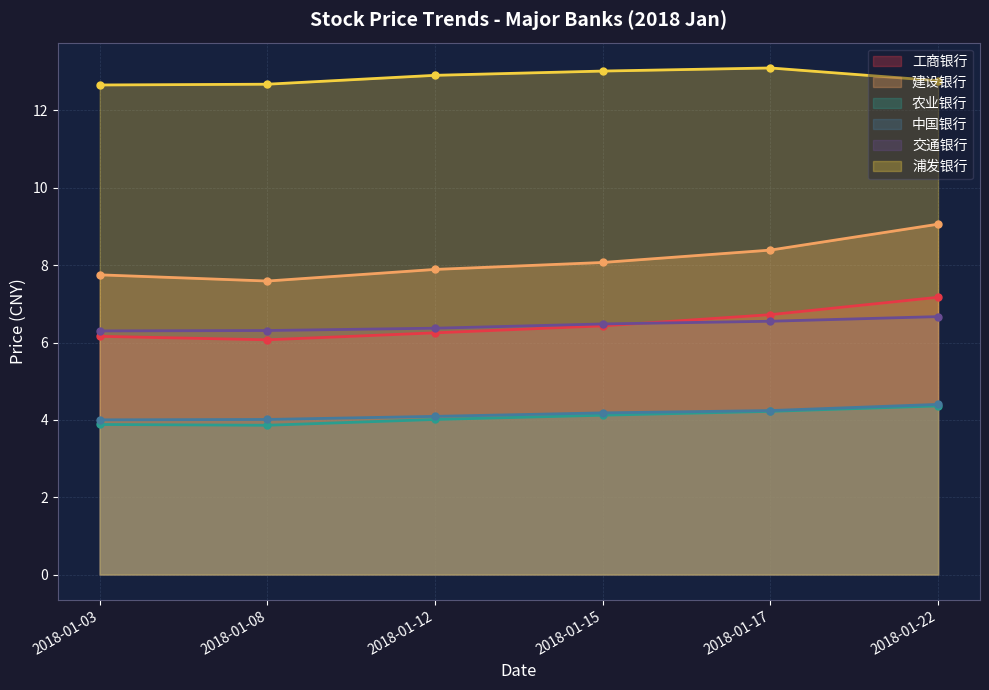

What is the smallest value displayed?

3.9